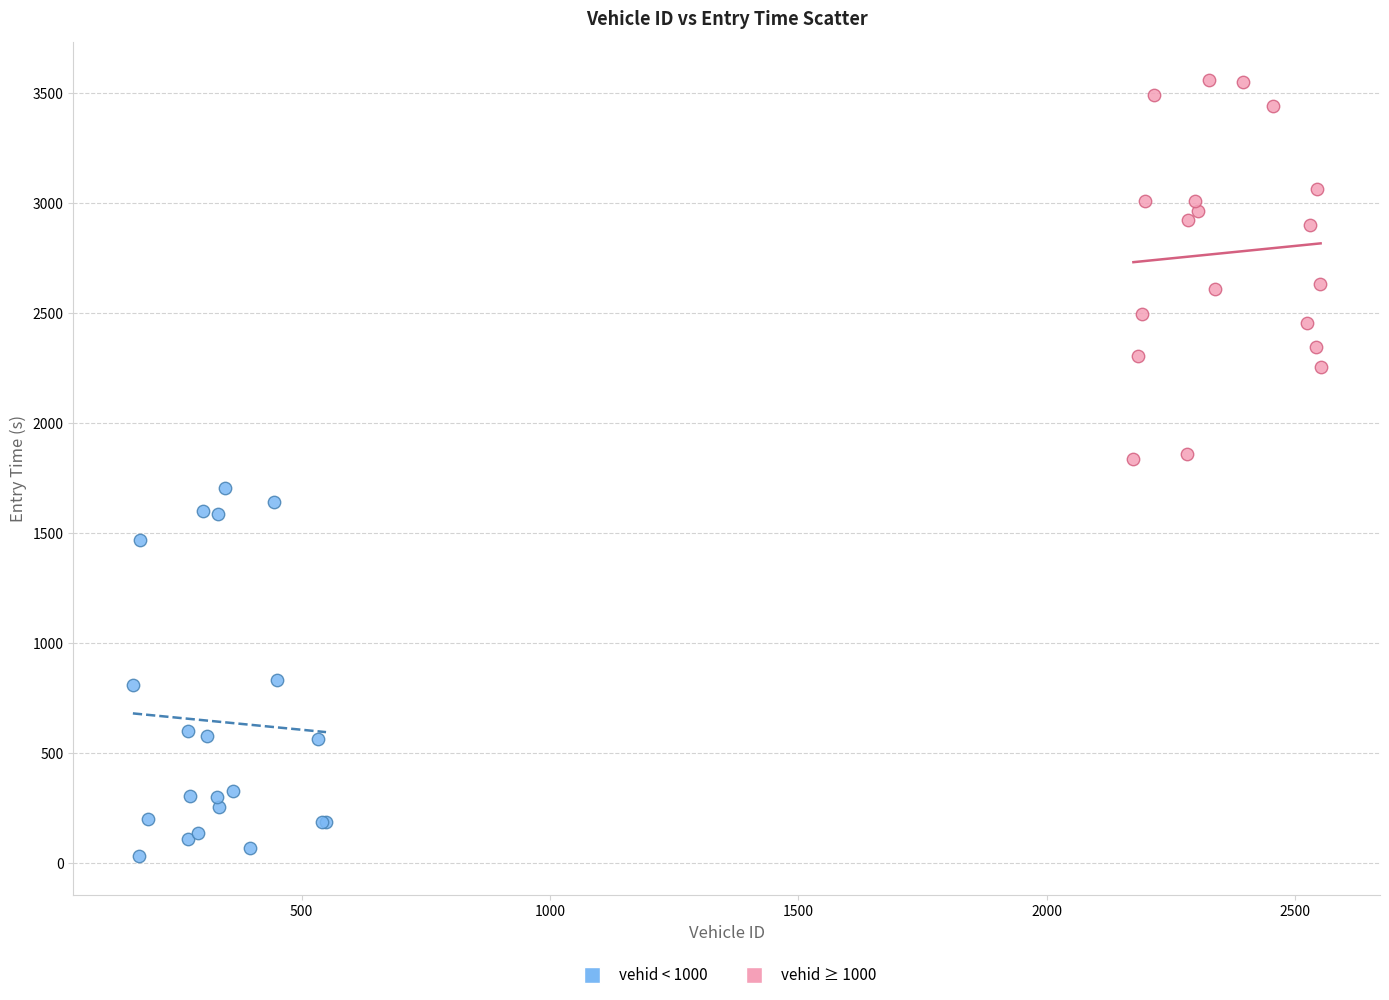

Which series reaches the minimum Y coordinate?

vehid < 1000